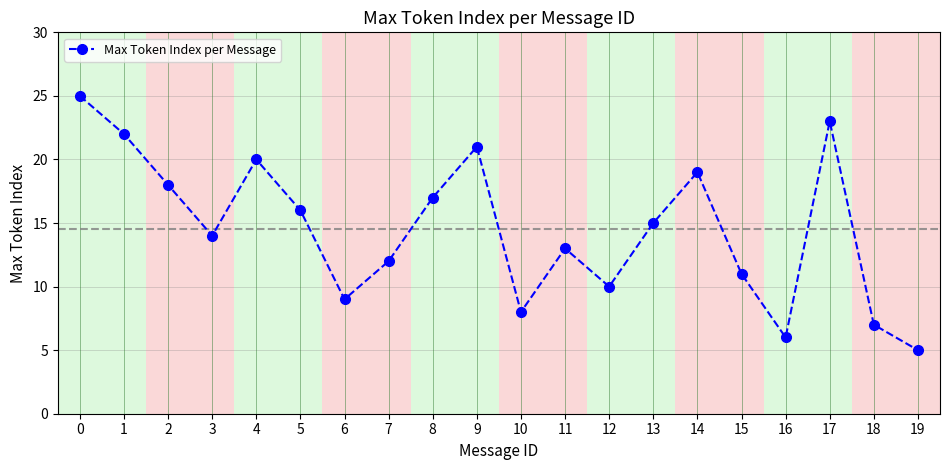

True or false: the data shows 17 at 8.

True